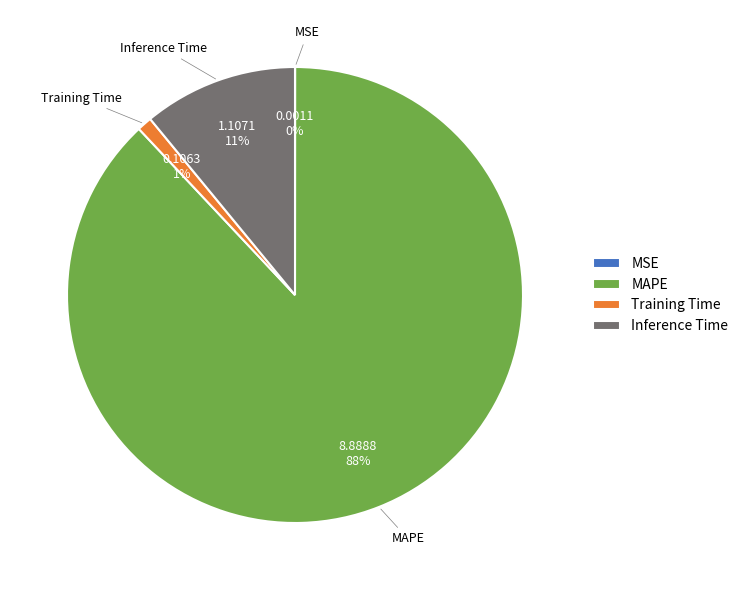

Does MAPE account for over 50% of the chart?

Yes